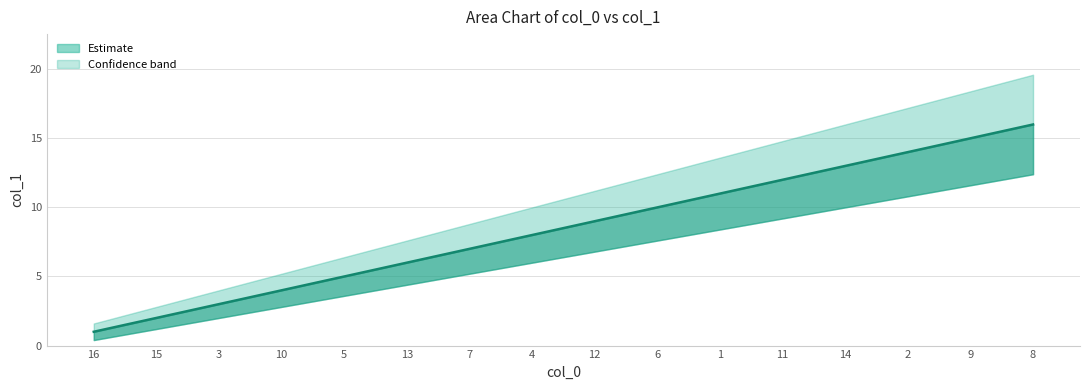

What is the difference between the values at 8 and 4?

8